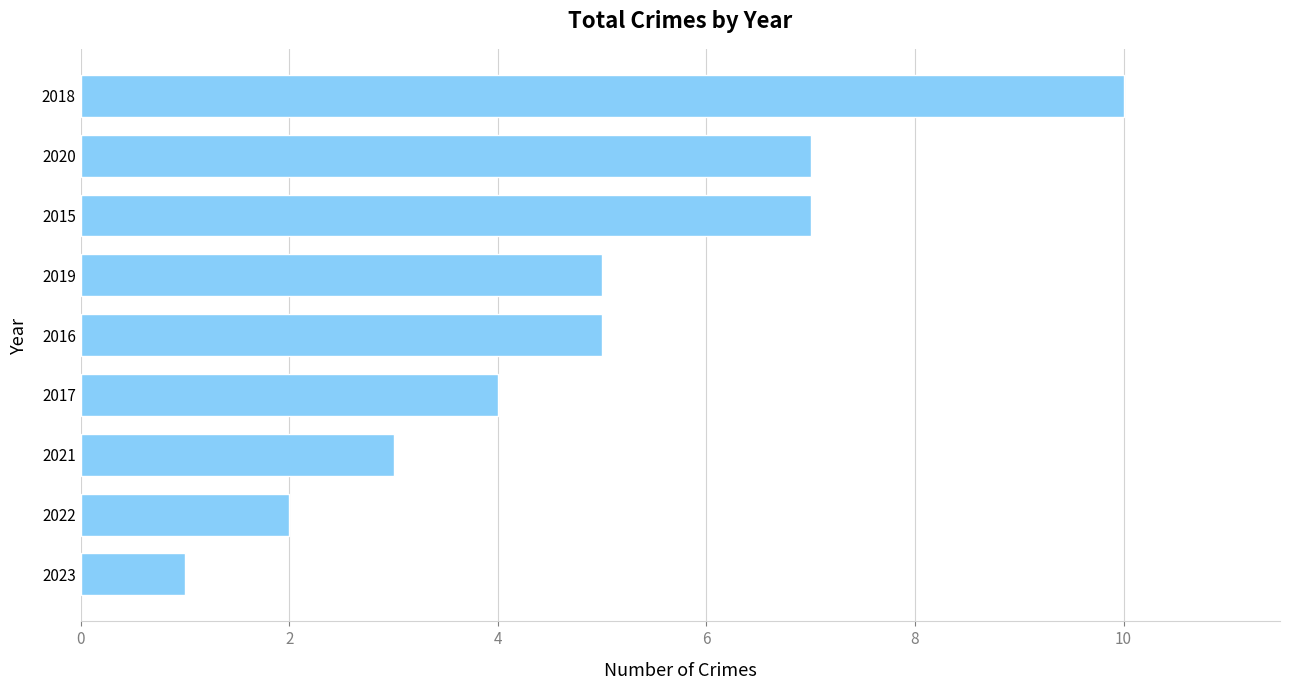

The chart shows a value of 16 at 2018. True or false?

False